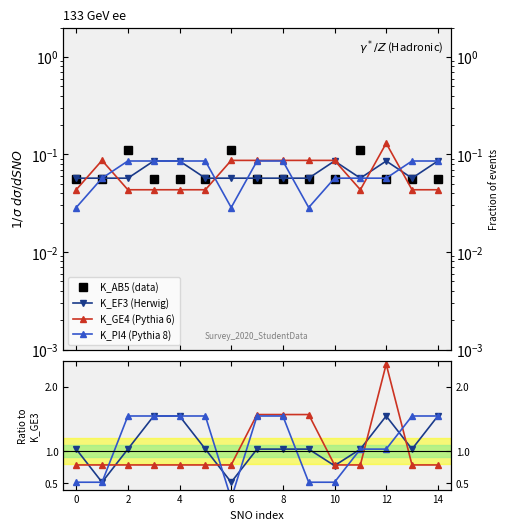

Is it true that K_GE4 (Pythia 6) equals 1.2 at 10?

False